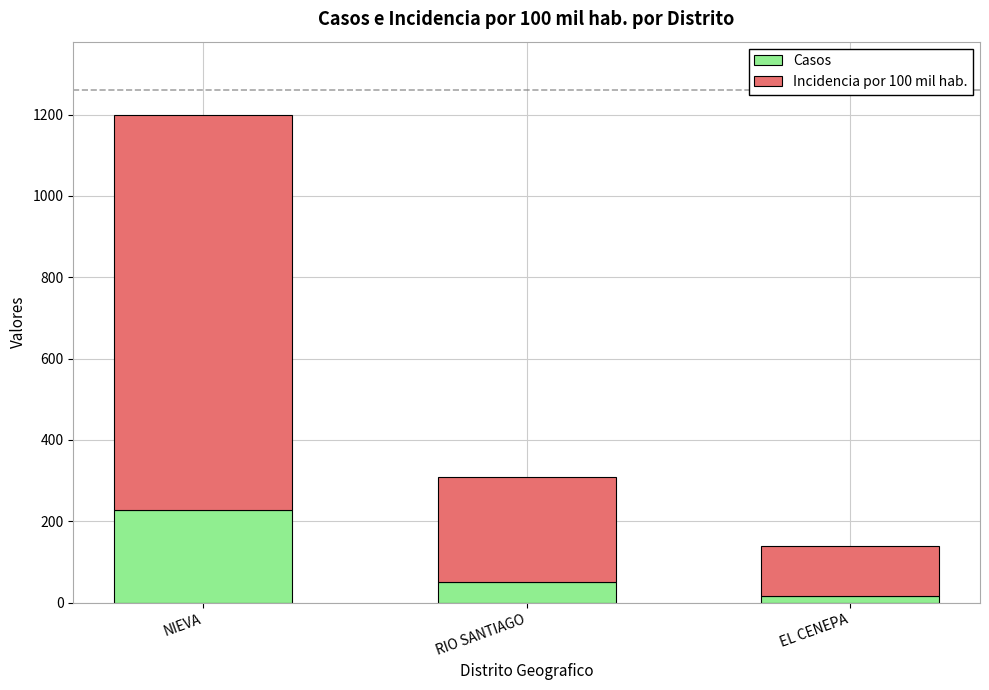

What is the total value across all series at NIEVA?

1199.4